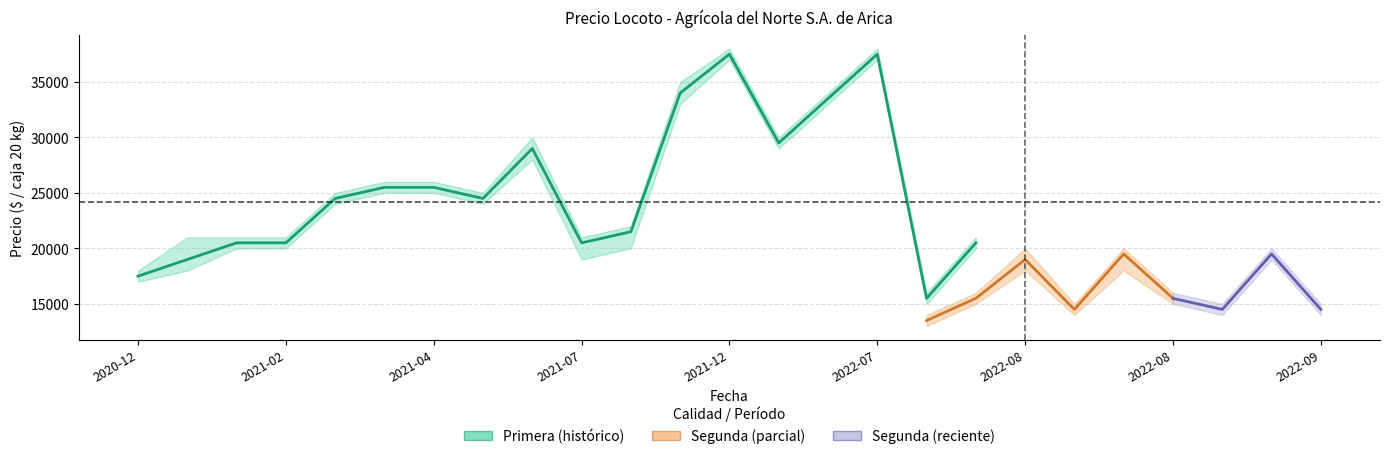

At which category is the sum across all series the highest?

2022-07-08